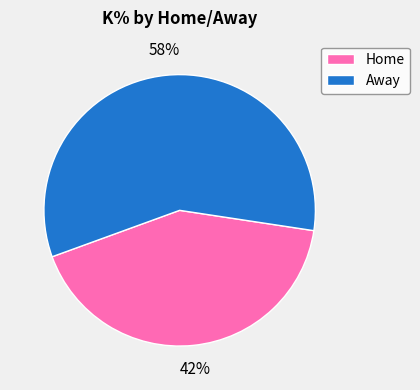

Which category has the biggest portion of the pie?

Away